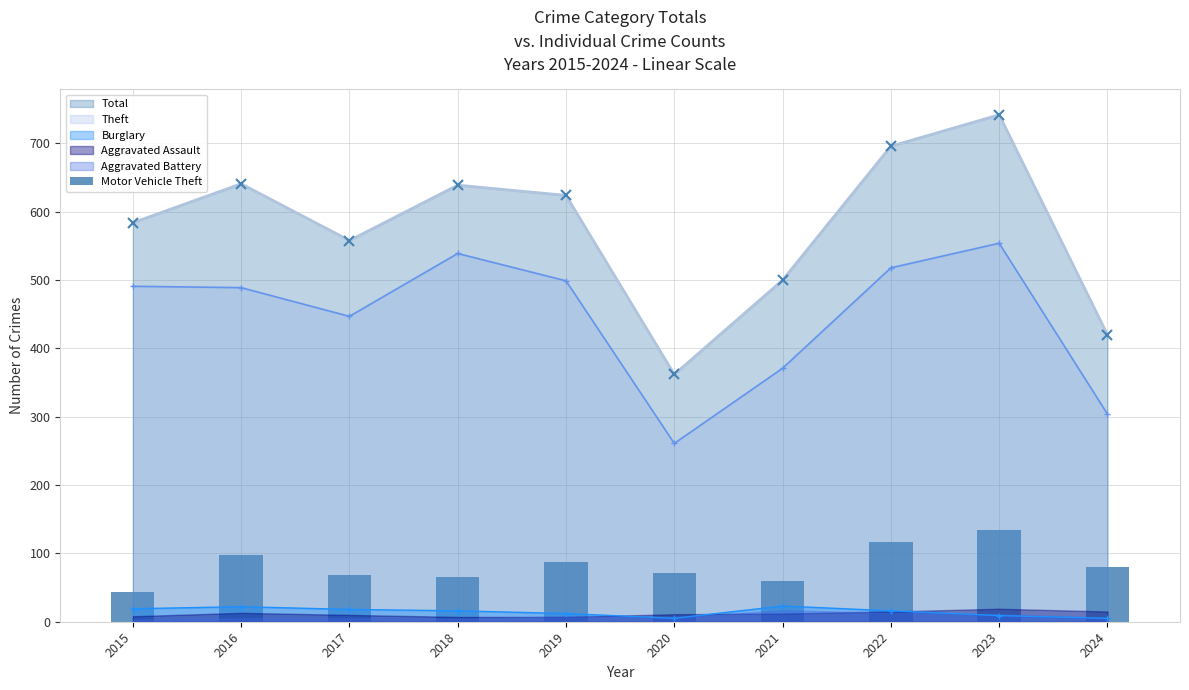

Reading right to left, transcribe all the data shown in this chart.

80	134	116	60	71	87	65	69	98	43